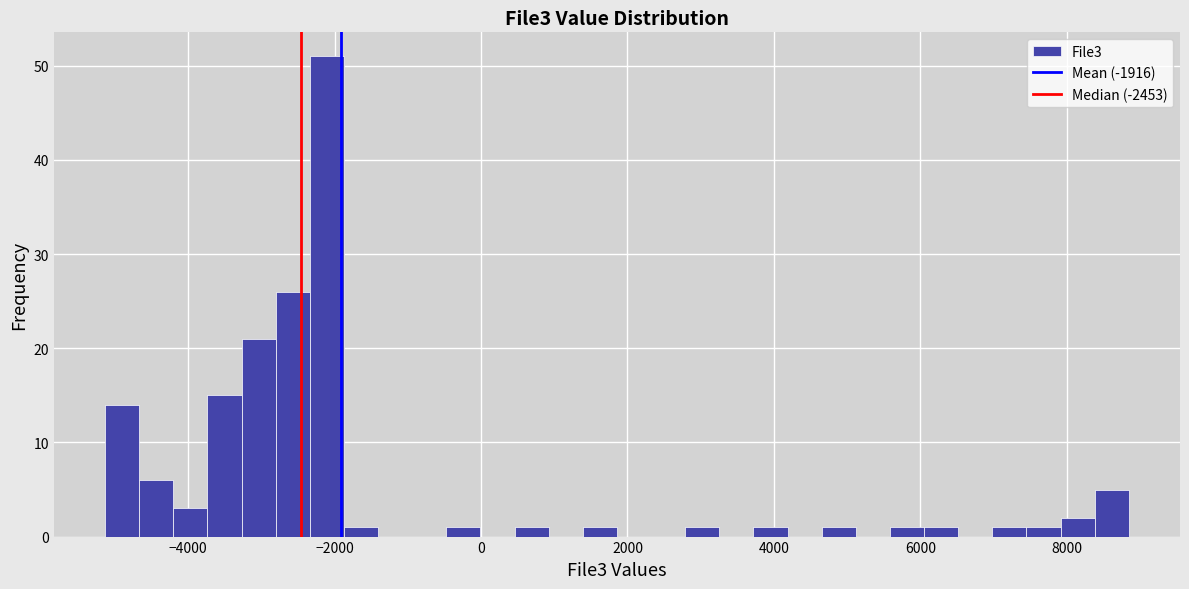

Read against the x-axis, roughly where is the centre of the tallest bar?

-2200